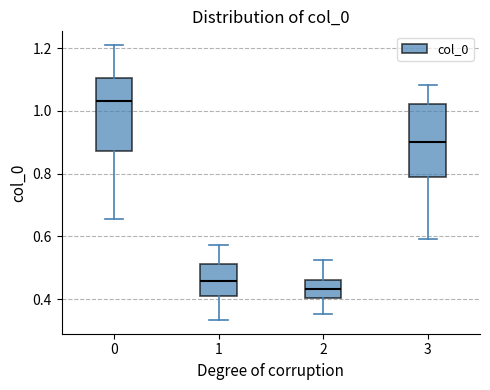

Which box's median line is the highest?

0